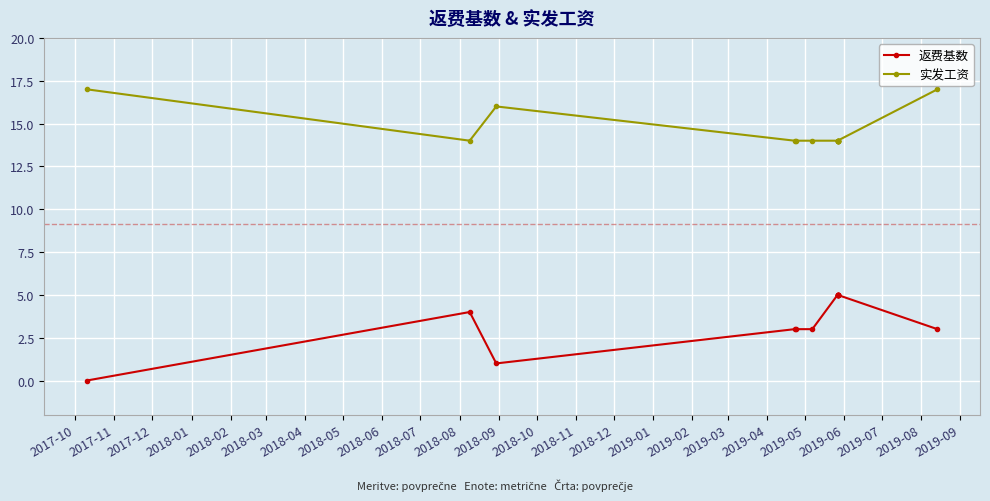

Rank the series by their maximum value, from lowest to highest.

返费基数, 实发工资